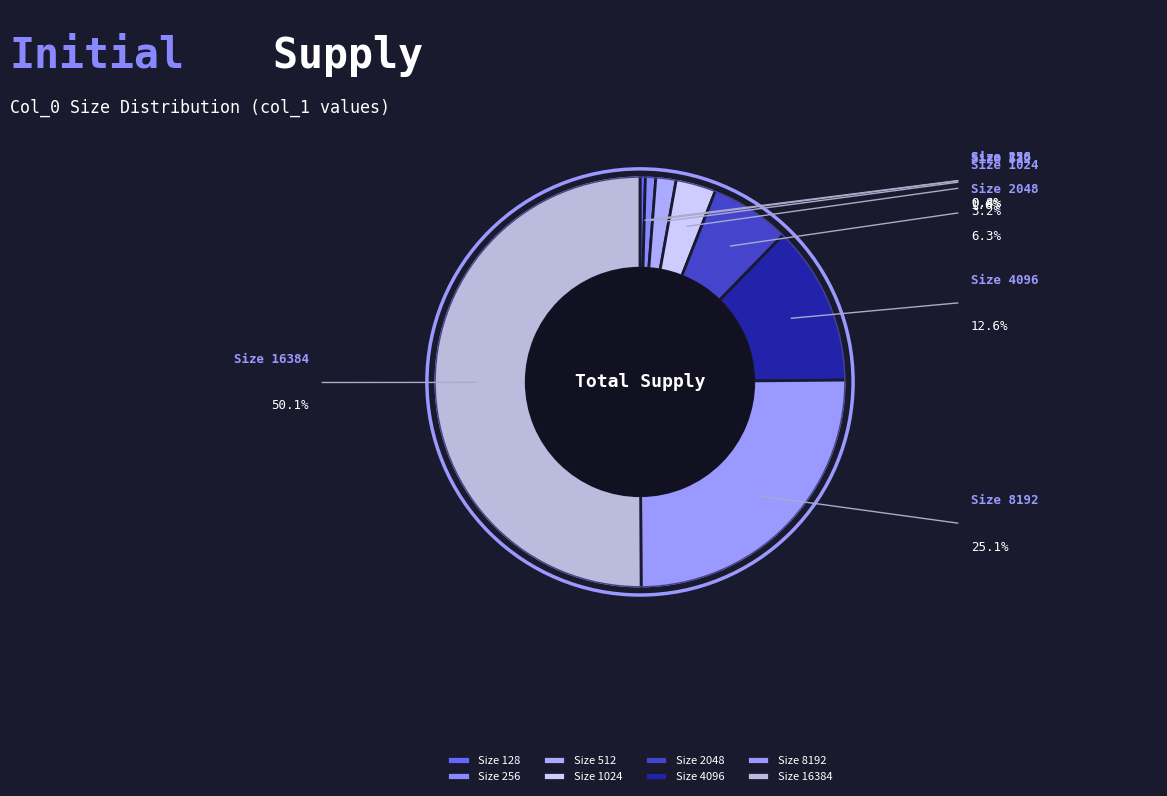

How many slices are in this pie chart?

8